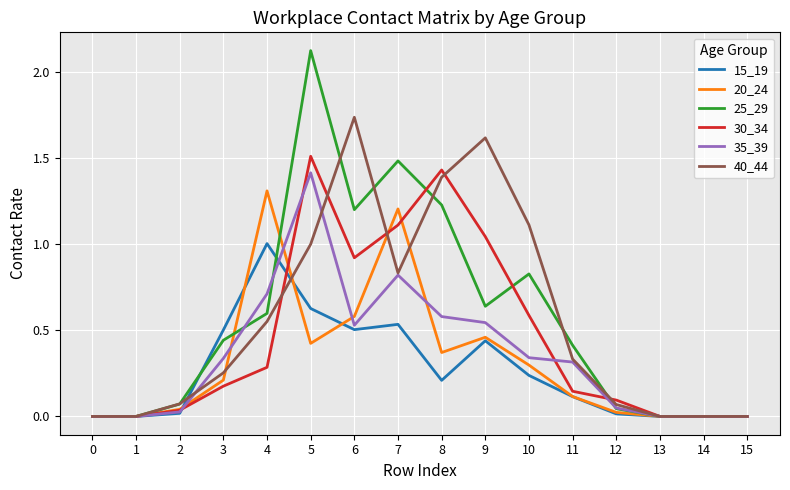

True or false: 25_29 has a value of 0.0 at 14.

True